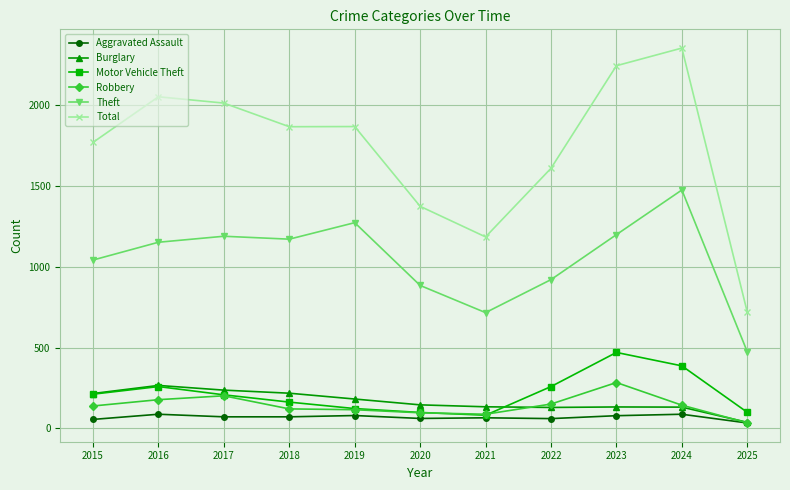

Which series has the widest spread of values?

Total